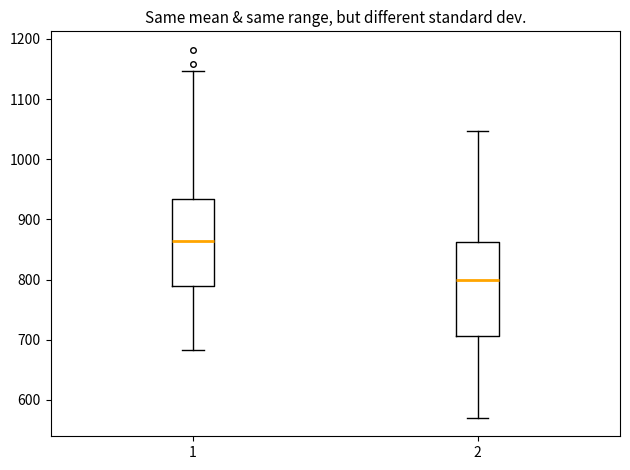

Which box is the tallest, from its lower edge to its upper edge?

2